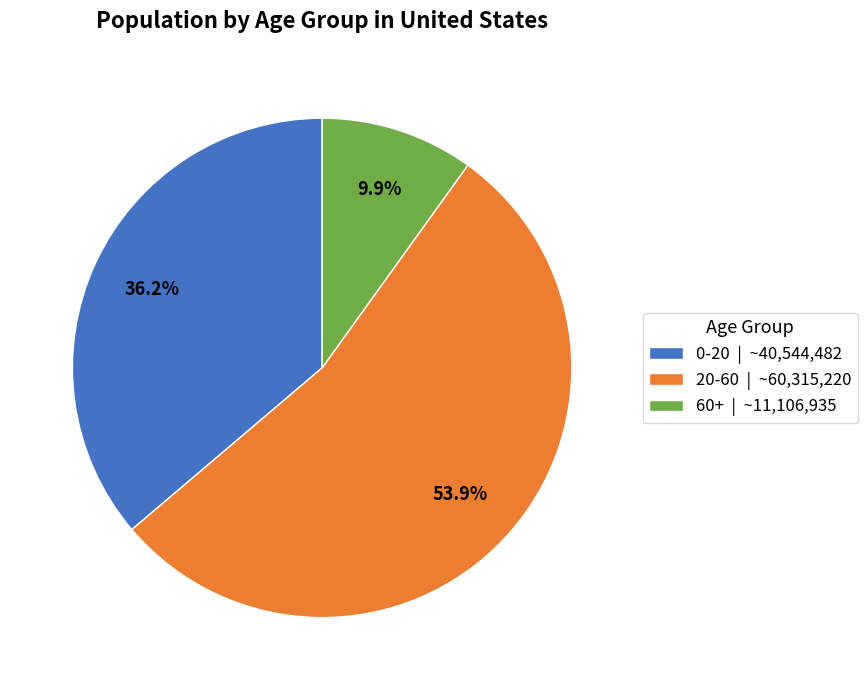

Does 60+ represent more than half of the total?

No